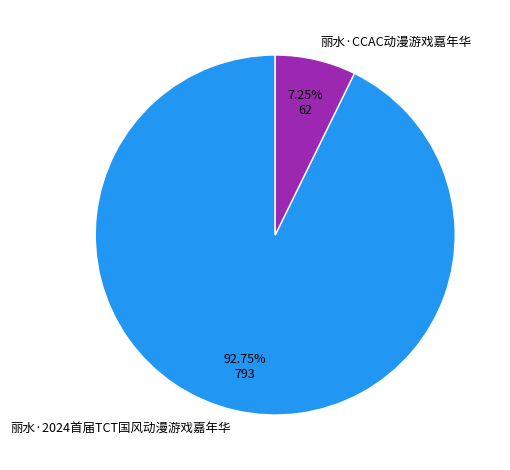

True or false: 丽水·CCAC动漫游戏嘉年华 accounts for 1% of the total.

False